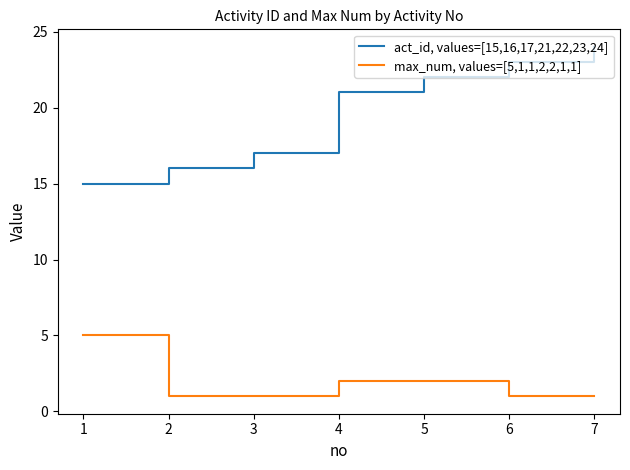

True or false: act_id, values=[15,16,17,21,22,23,24] and max_num, values=[5,1,1,2,2,1,1] cross at least once.

False